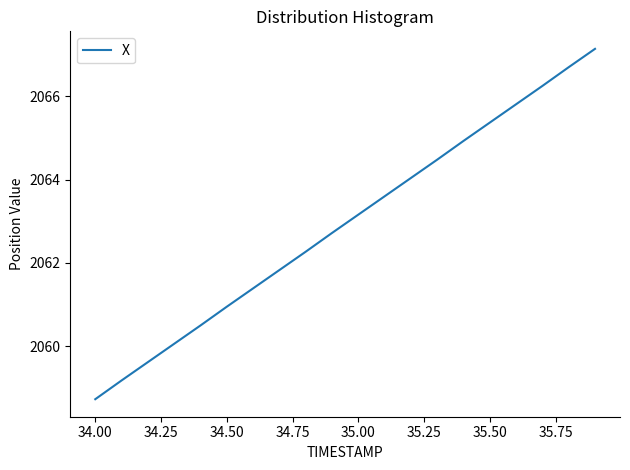

What is the difference between the maximum and minimum values?

8.4